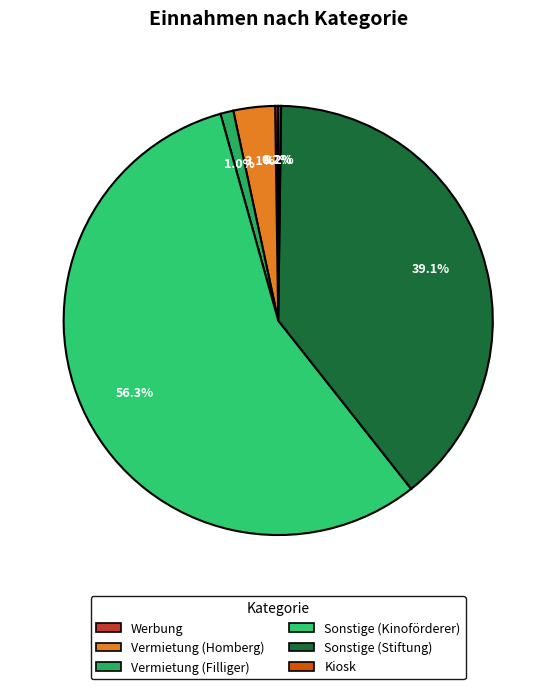

Which slice is the smallest?

Kiosk